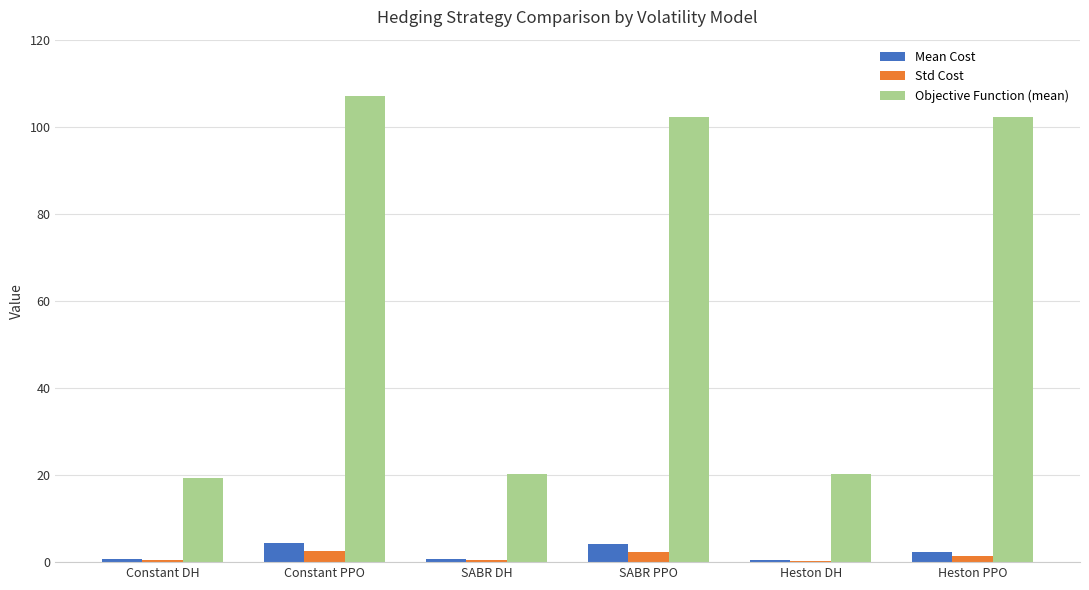

True or false: Std Cost has a value of 2.4 at SABR PPO.

True